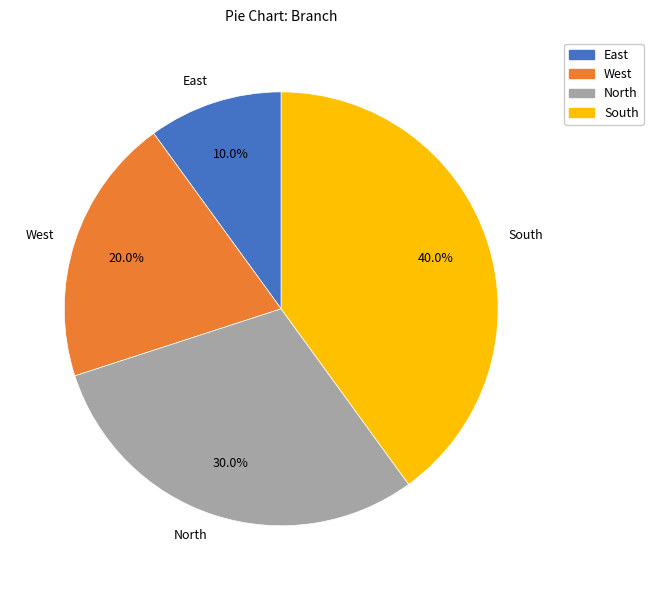

To the nearest percent, what is the average slice percentage?

25%